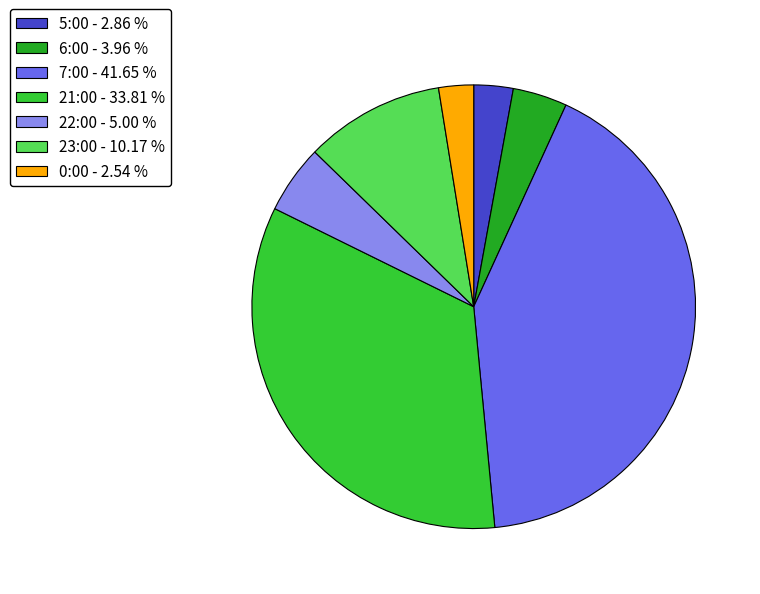

Does 0:00 account for over 50% of the chart?

No